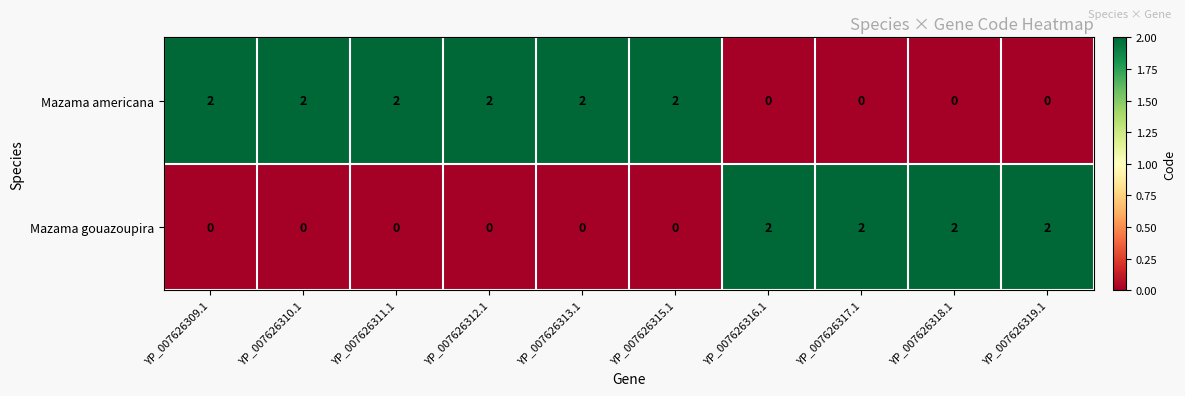

Rank the series at YP_007626317.1 from highest to lowest value.

Mazama gouazoupira, Mazama americana